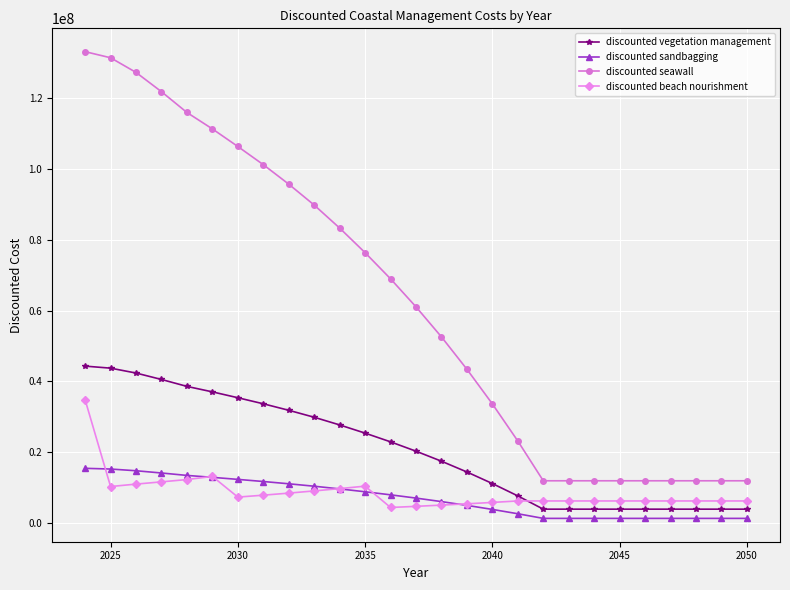

Which series has the widest spread of values?

discounted seawall